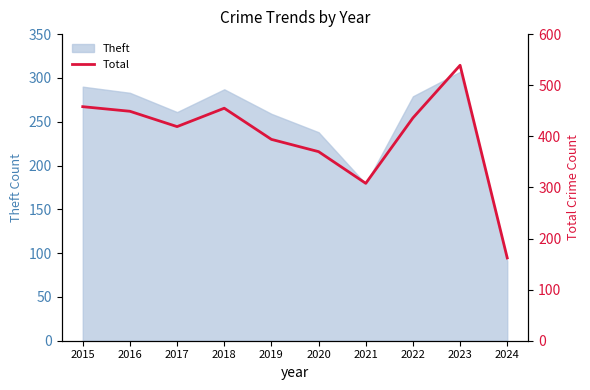

List the labels in order of value, smallest first.

2024, 2021, 2020, 2019, 2017, 2022, 2016, 2018, 2015, 2023